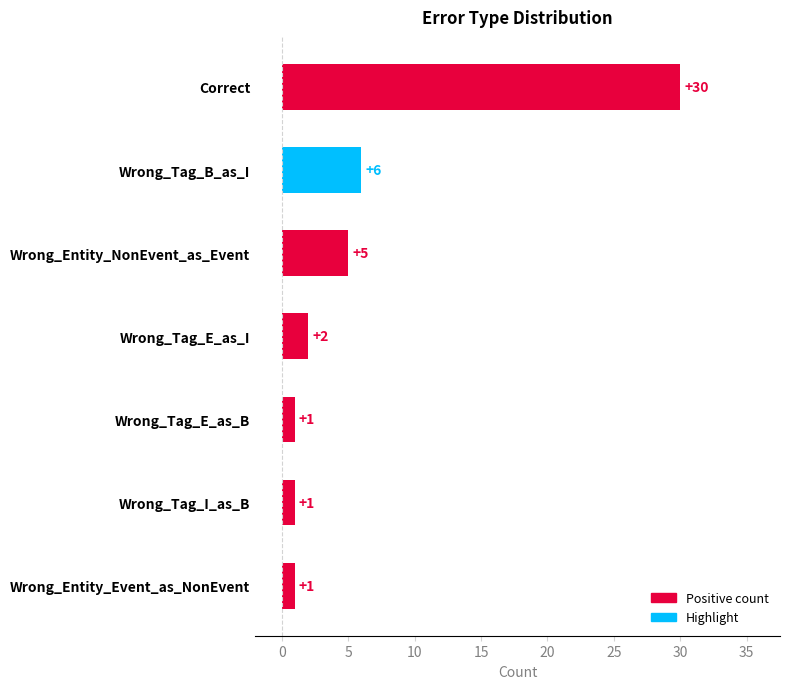

How many series are shown in this chart?

1